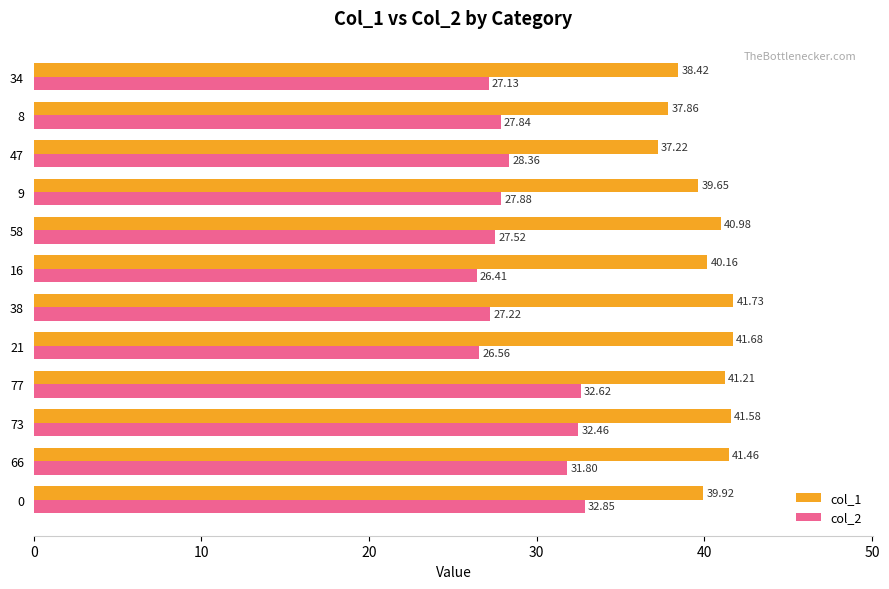

At which category is the sum across all series the highest?

73